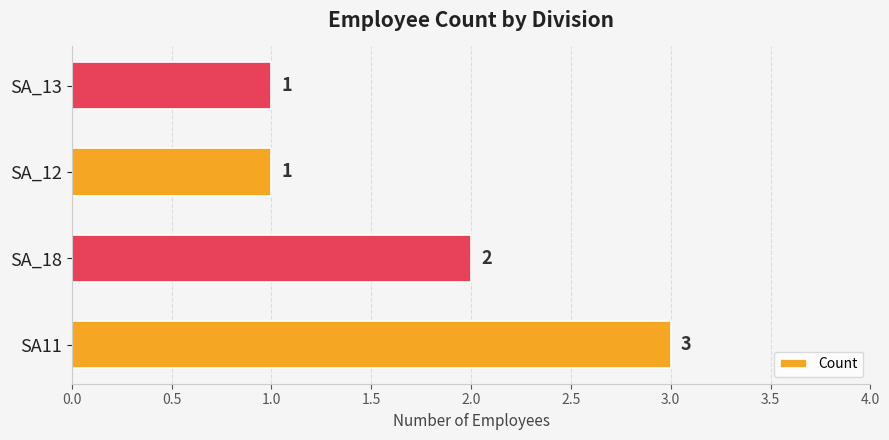

Reading top to bottom, transcribe all the data shown in this chart.

SA_13=1	SA_12=1	SA_18=2	SA11=3